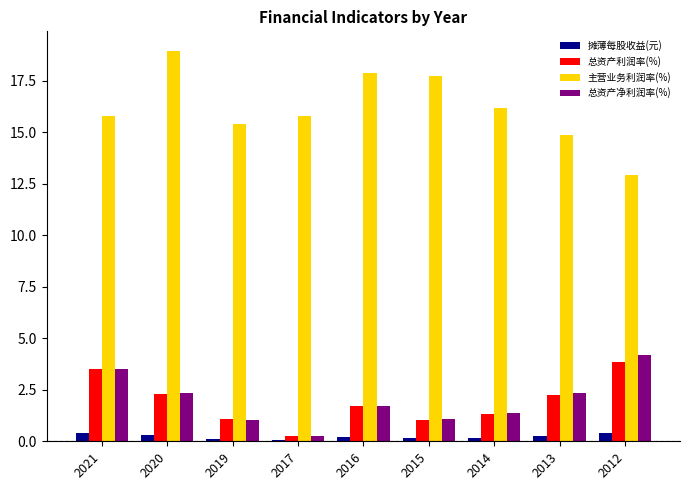

How many groups of bars are there?

9